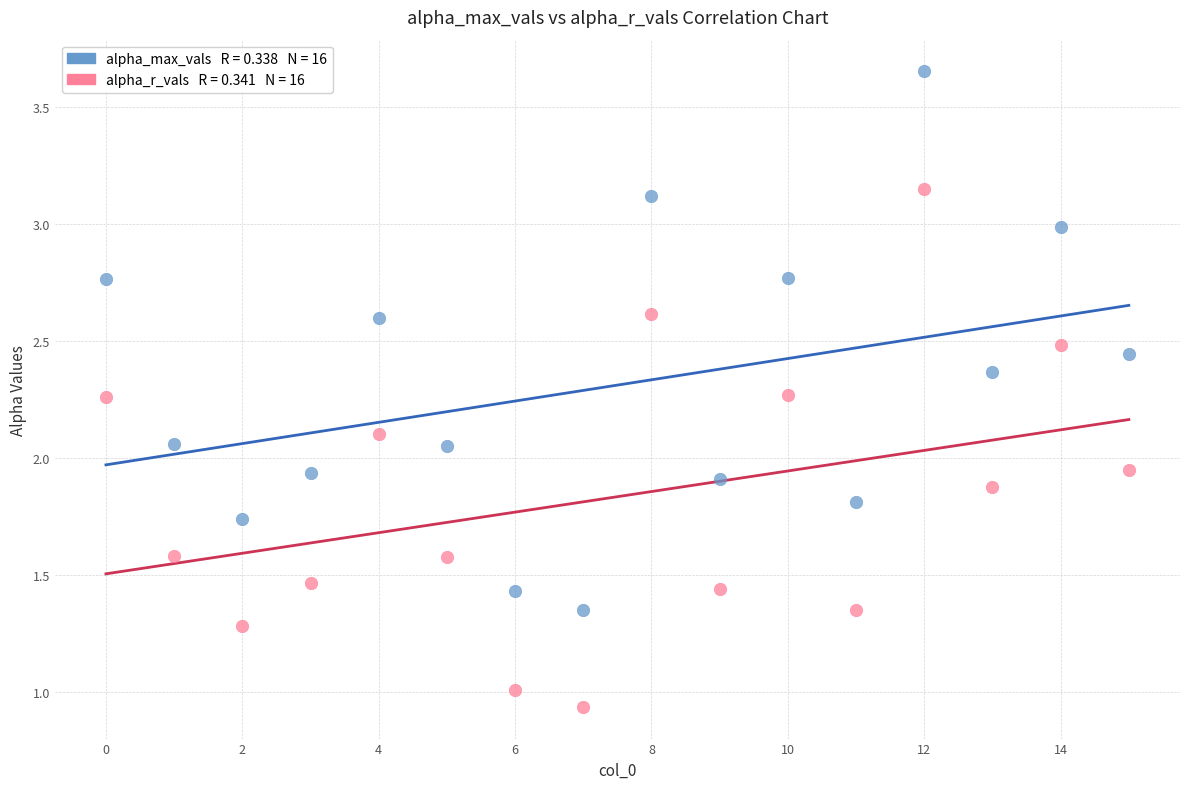

Across all data points, what is the range of Y values (max minus min)?

2.7